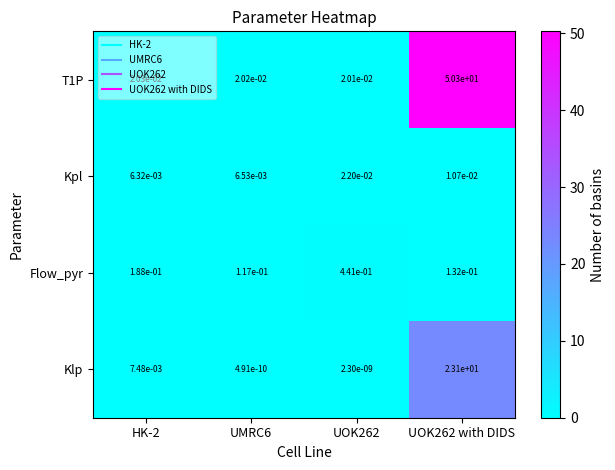

Is the value of Flow_pyr at UOK262 greater than the value of T1P at UMRC6?

Yes